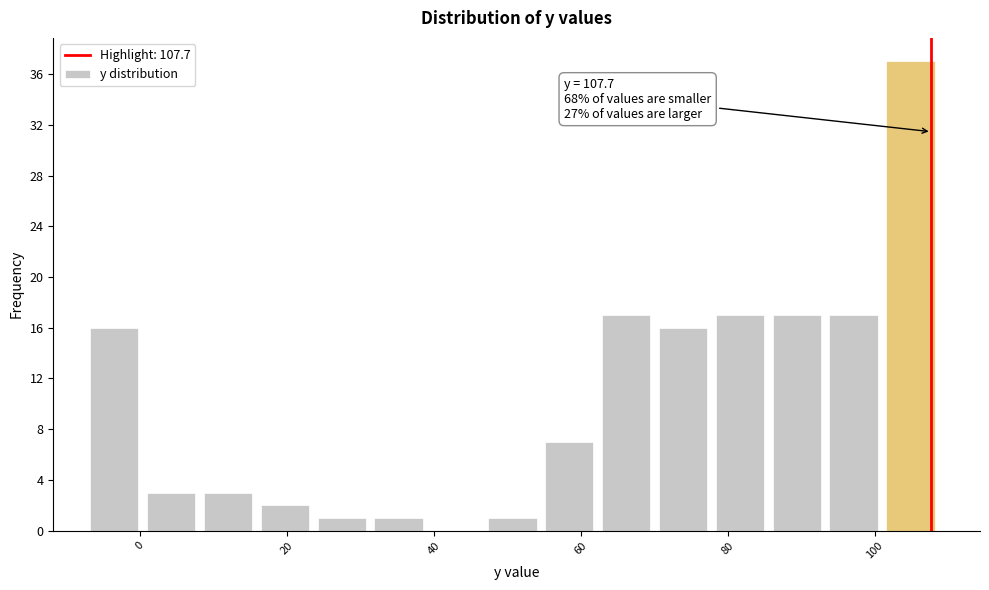

Read against the x-axis, roughly where is the centre of the tallest bar?

104